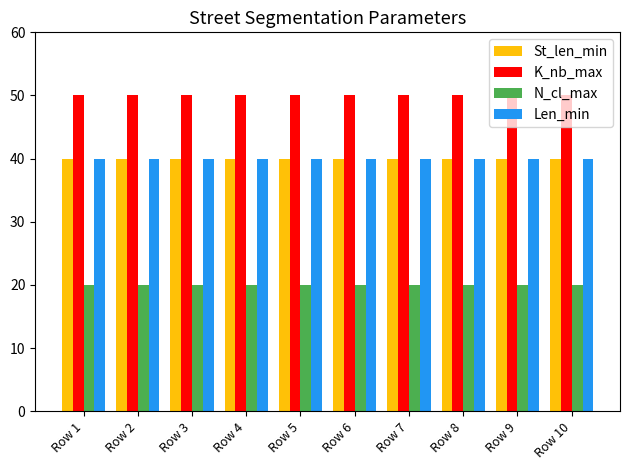

How many data points does each series have?

10